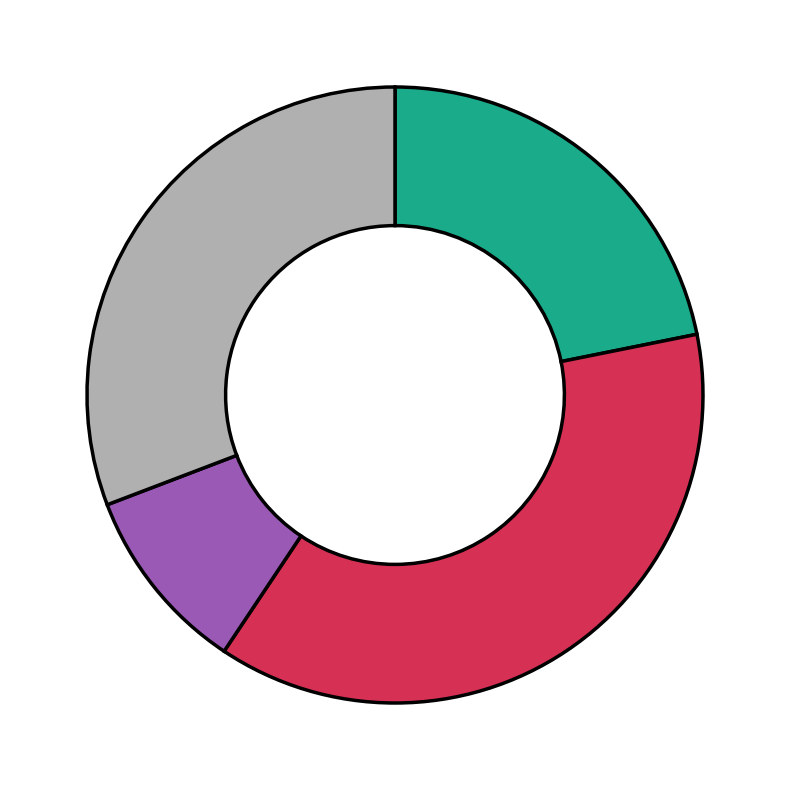

Is there any slice that represents more than half of the pie?

No